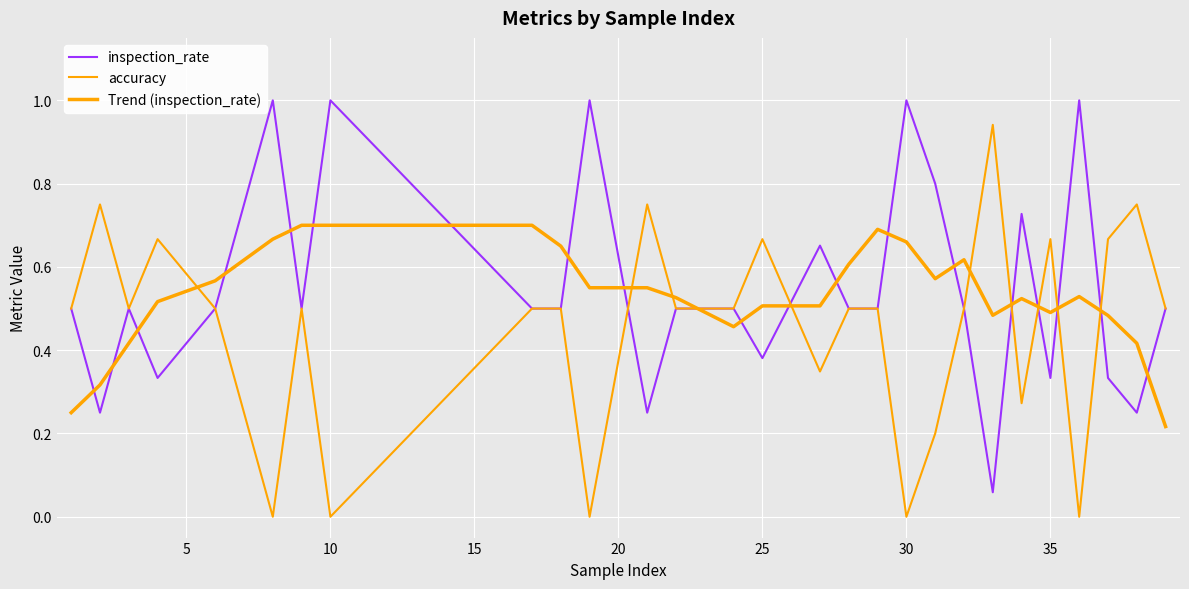

How many interior local valleys does the inspection_rate series have?

8